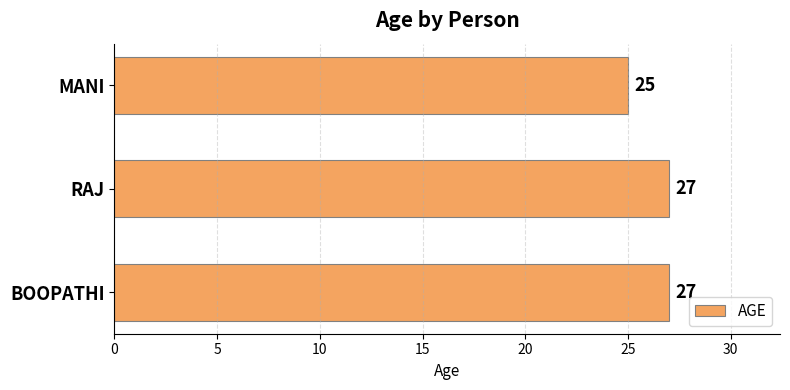

The value at MANI is 25. True or false?

True